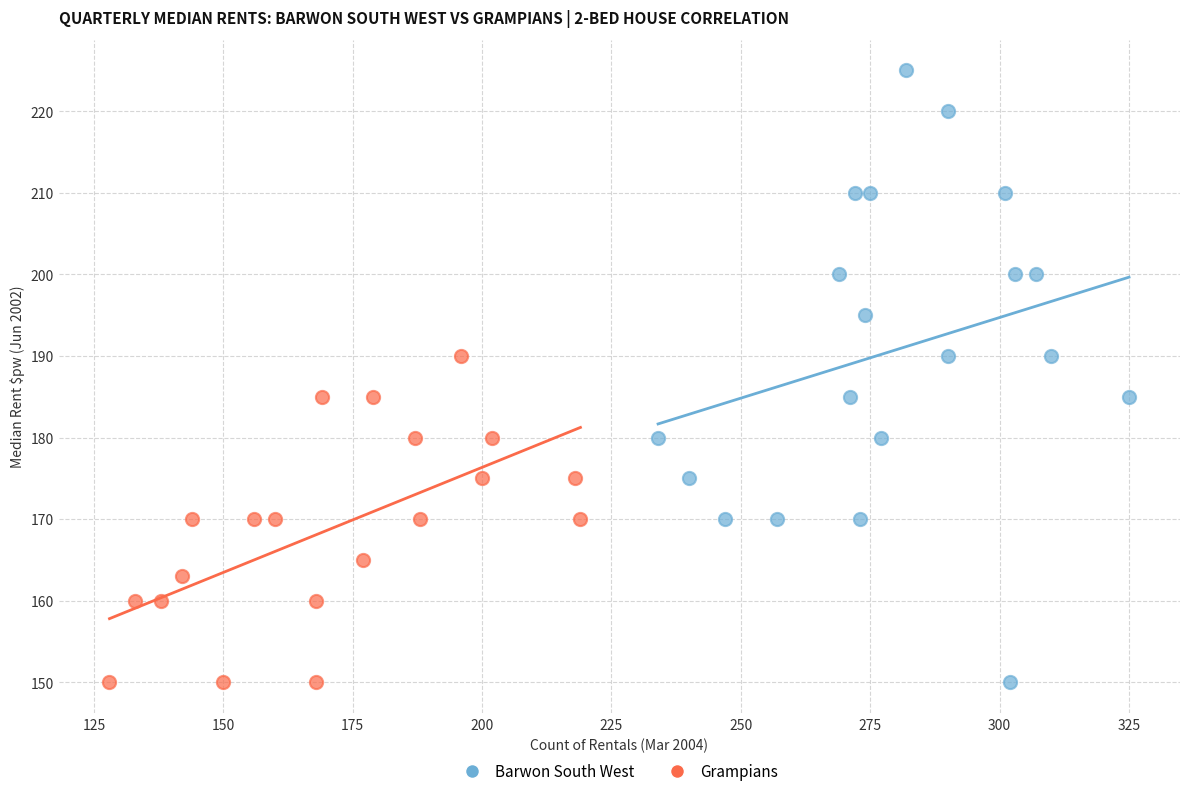

What are all the series names shown in the legend?

Barwon South West, Grampians